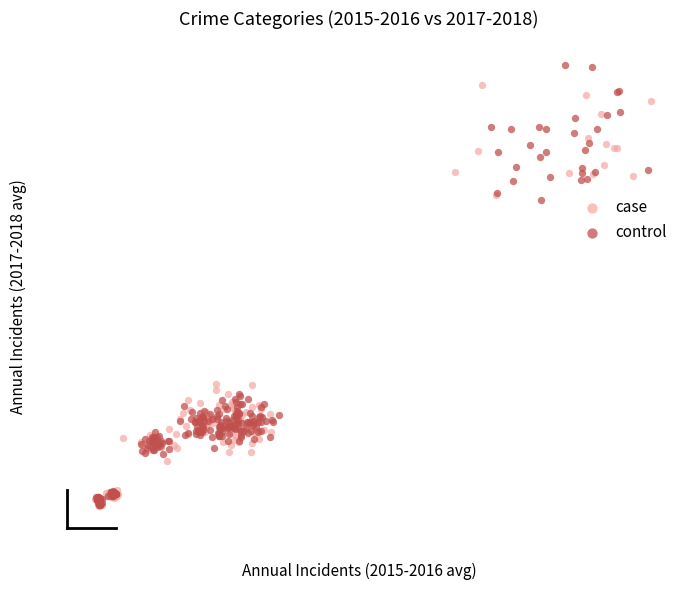

Which series contains the highest Y value?

control